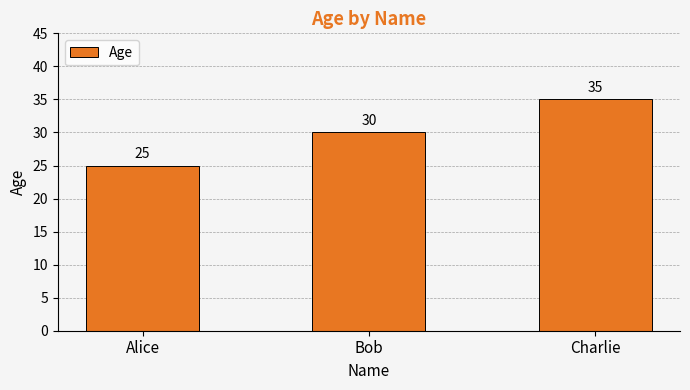

What is the greatest value displayed?

35